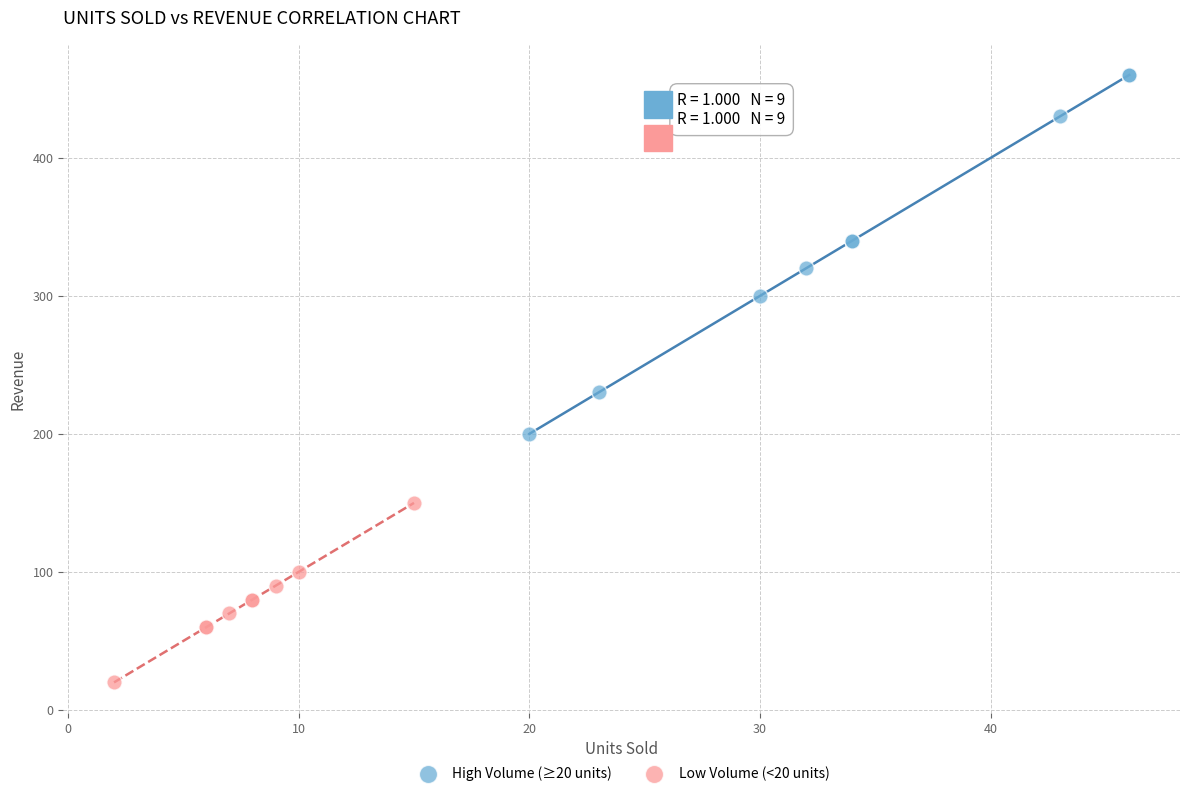

Which series contains the highest Y value?

High Volume (≥20 units)